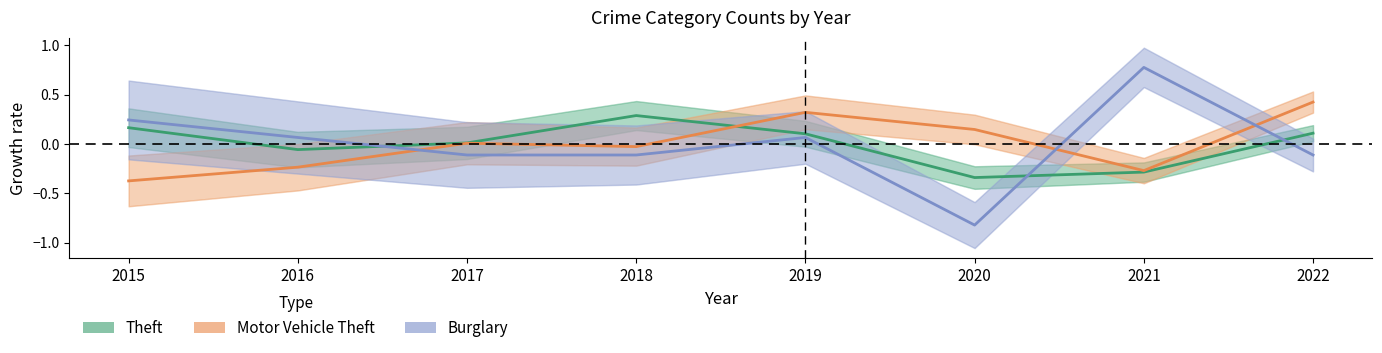

At which category does the chart reach its minimum across all series?

2020